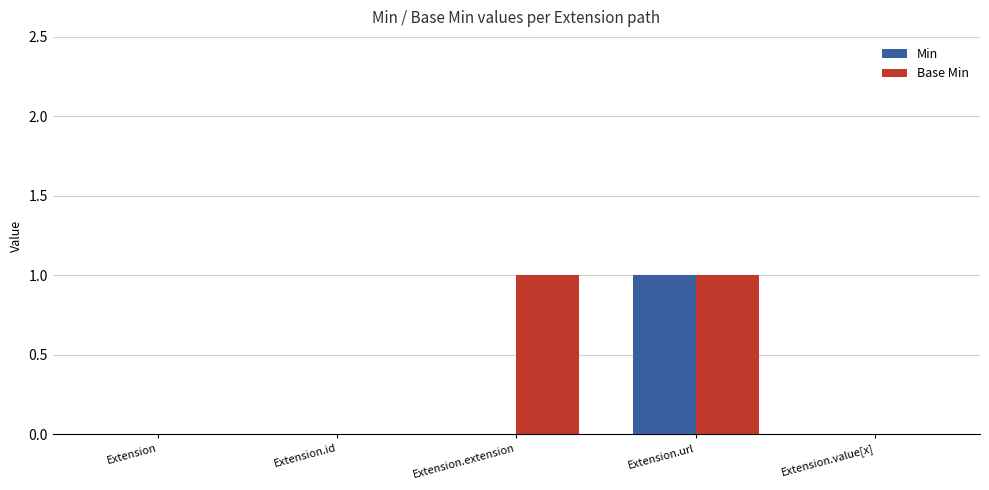

Reading right to left, extract all data points from this chart.

Min: Extension.value[x]=0	Extension.url=1	Extension.extension=0	Extension.id=0	Extension=0
Base Min: Extension.value[x]=0	Extension.url=1	Extension.extension=1	Extension.id=0	Extension=0